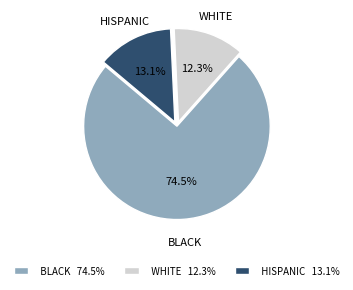

Do WHITE 12.3% and HISPANIC 13.1% together represent more than half of the pie?

No